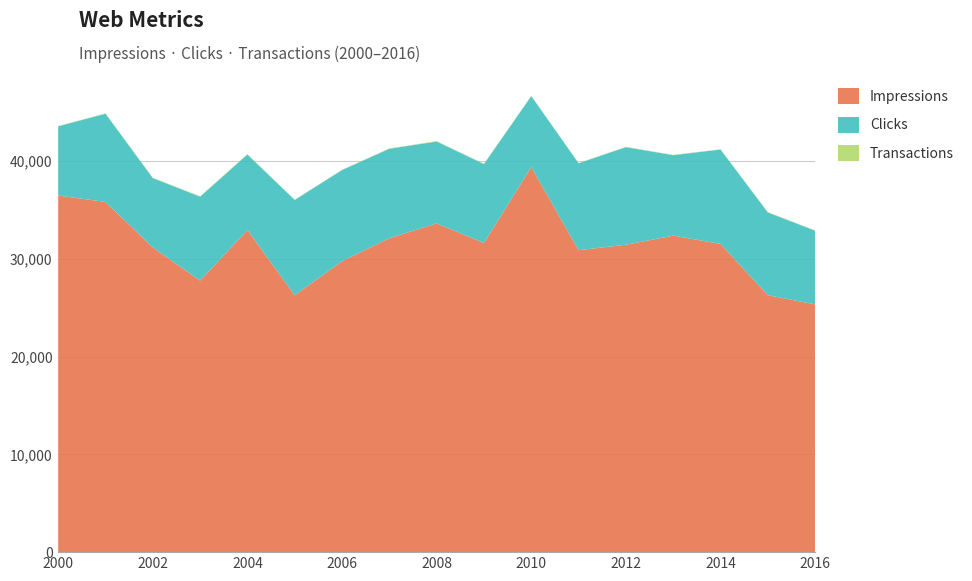

Reading left to right, transcribe all the data shown in this chart.

Impressions: 2000=36487	2001=35832	2002=31170	2003=27782	2004=32952	2005=26275	2006=29767	2007=32118	2008=33634	2009=31634	2010=39392	2011=30892	2012=31450	2013=32382	2014=31536	2015=26286	2016=25347
Clicks: 2000=7079	2001=9023	2002=7100	2003=8586	2004=7726	2005=9759	2006=9325	2007=9154	2008=8377	2009=8069	2010=7266	2011=8895	2012=9986	2013=8232	2014=9653	2015=8467	2016=7541
Transactions: 2000=38	2001=42	2002=40	2003=46	2004=46	2005=25	2006=30	2007=38	2008=41	2009=40	2010=30	2011=27	2012=32	2013=33	2014=32	2015=48	2016=25